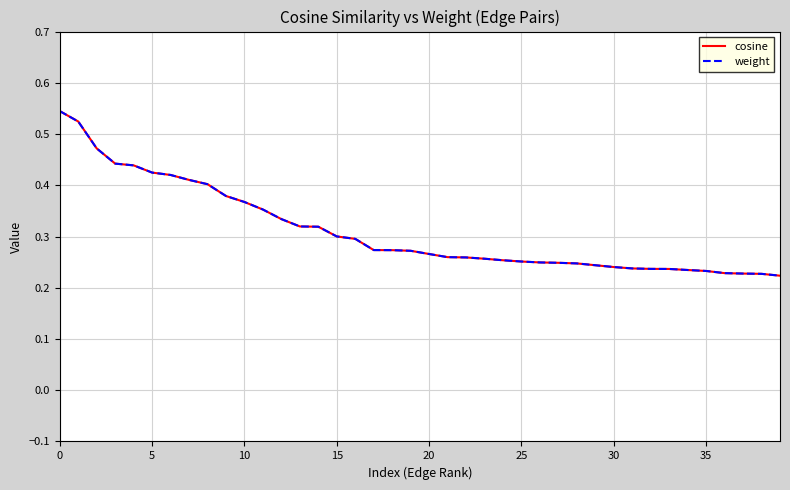

What is the highest value of the weight series?

0.5